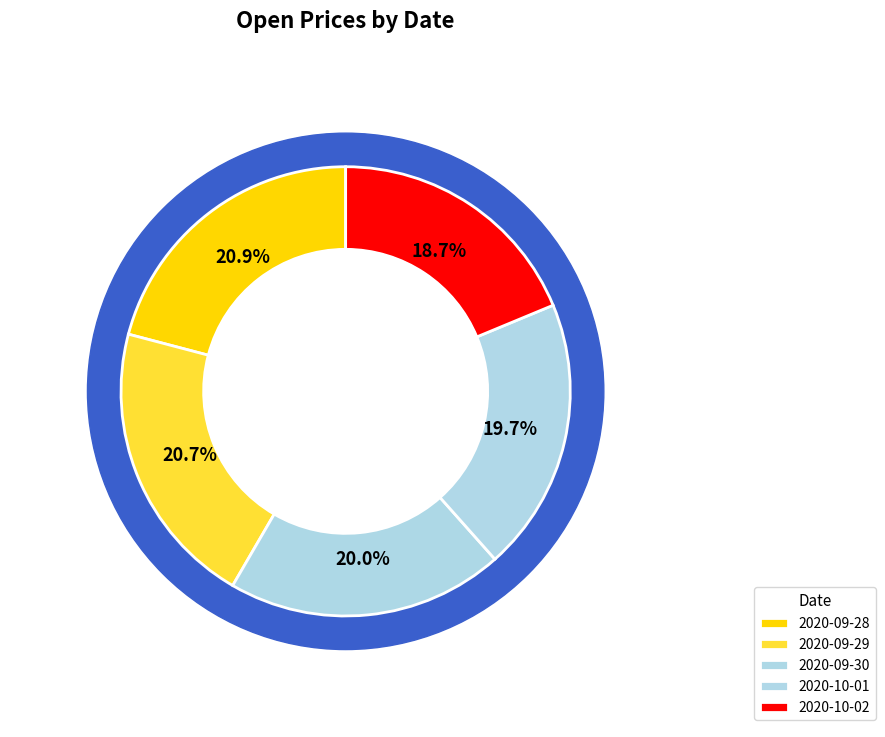

Rank the categories by value from highest to lowest.

2020-09-28, 2020-09-29, 2020-09-30, 2020-10-01, 2020-10-02